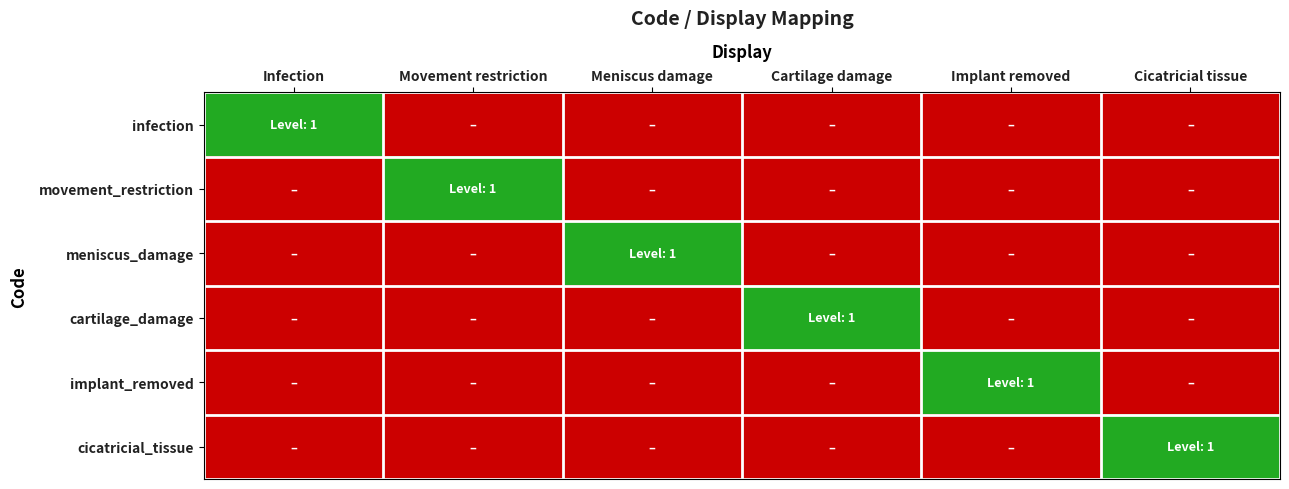

Reading left to right, transcribe all the data shown in this chart.

infection: Infection=1	Movement restriction=0	Meniscus damage=0	Cartilage damage=0	Implant removed=0	Cicatricial tissue=0
movement_restriction: Infection=0	Movement restriction=1	Meniscus damage=0	Cartilage damage=0	Implant removed=0	Cicatricial tissue=0
meniscus_damage: Infection=0	Movement restriction=0	Meniscus damage=1	Cartilage damage=0	Implant removed=0	Cicatricial tissue=0
cartilage_damage: Infection=0	Movement restriction=0	Meniscus damage=0	Cartilage damage=1	Implant removed=0	Cicatricial tissue=0
implant_removed: Infection=0	Movement restriction=0	Meniscus damage=0	Cartilage damage=0	Implant removed=1	Cicatricial tissue=0
cicatricial_tissue: Infection=0	Movement restriction=0	Meniscus damage=0	Cartilage damage=0	Implant removed=0	Cicatricial tissue=1